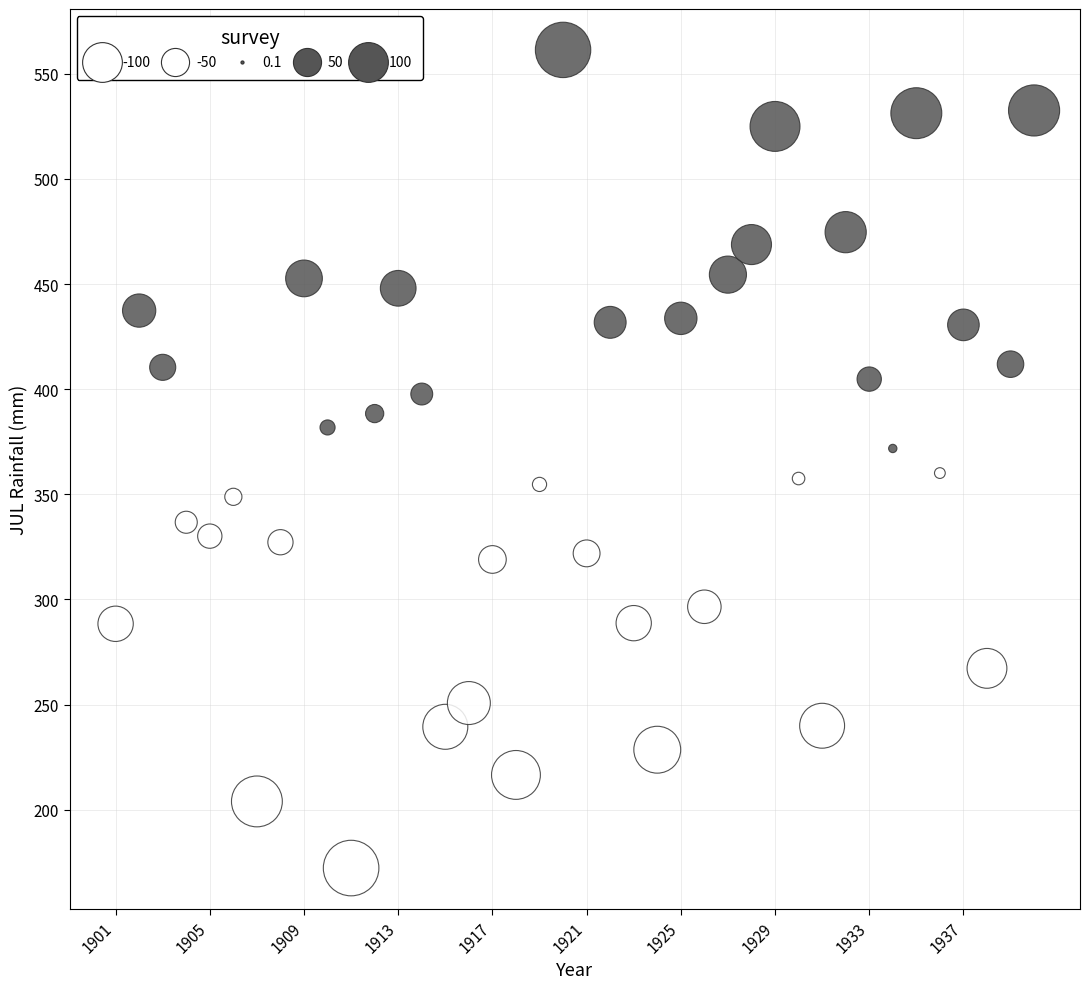

What is the range of Y values (max minus min)?

389.2